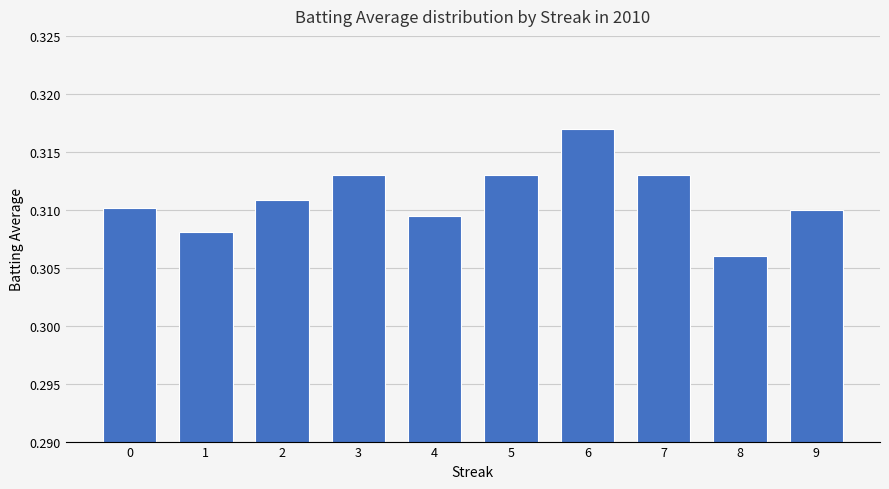

True or false: the data shows 0.5 at 3.

False